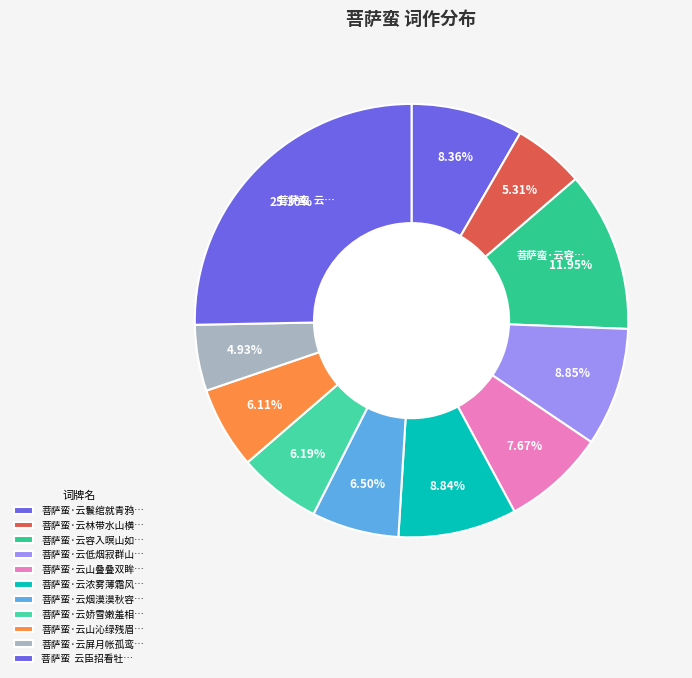

Which slice is the smallest?

菩萨蛮·云屏月帐孤鸾恨